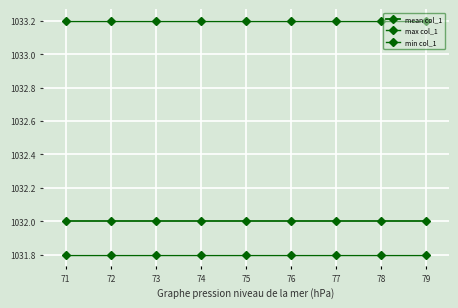

Read the mean col_1 value at 78.

1032.0